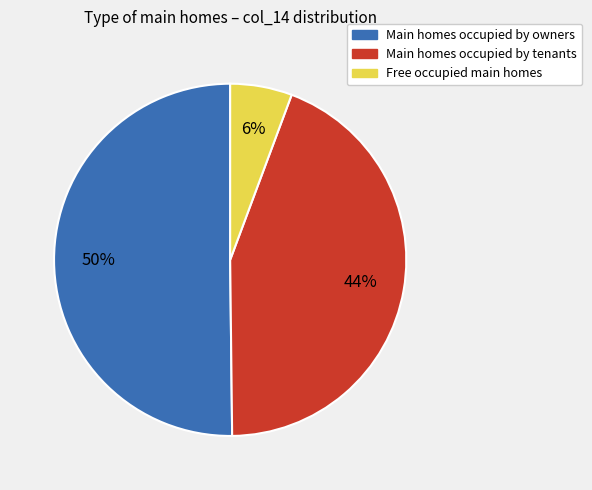

To the nearest percent, what is the average slice percentage?

33%